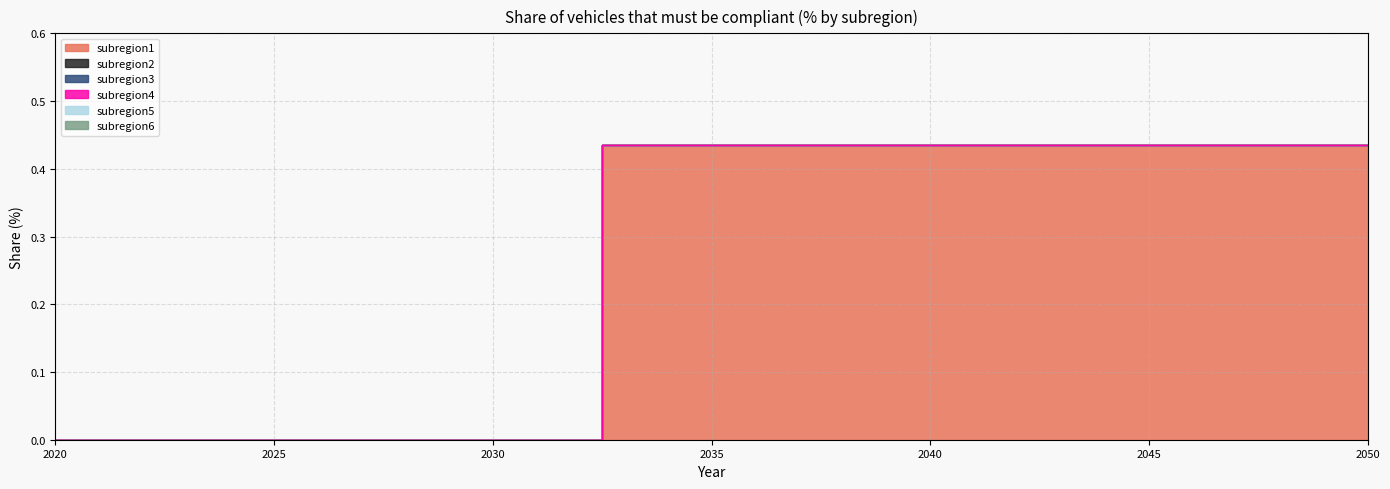

At 2038, list the series in order from smallest to largest.

subregion2, subregion3, subregion4, subregion5, subregion6, subregion1